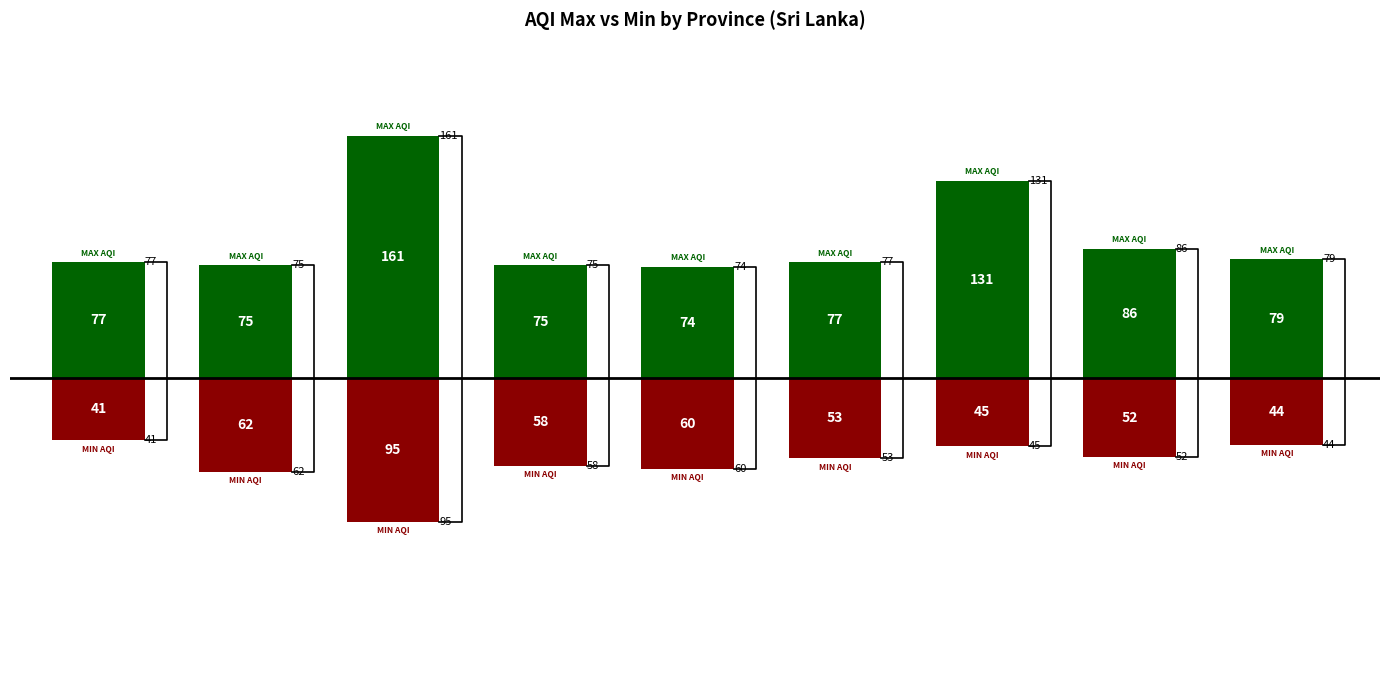

At which label is Max AQI closest to 117?

Southern